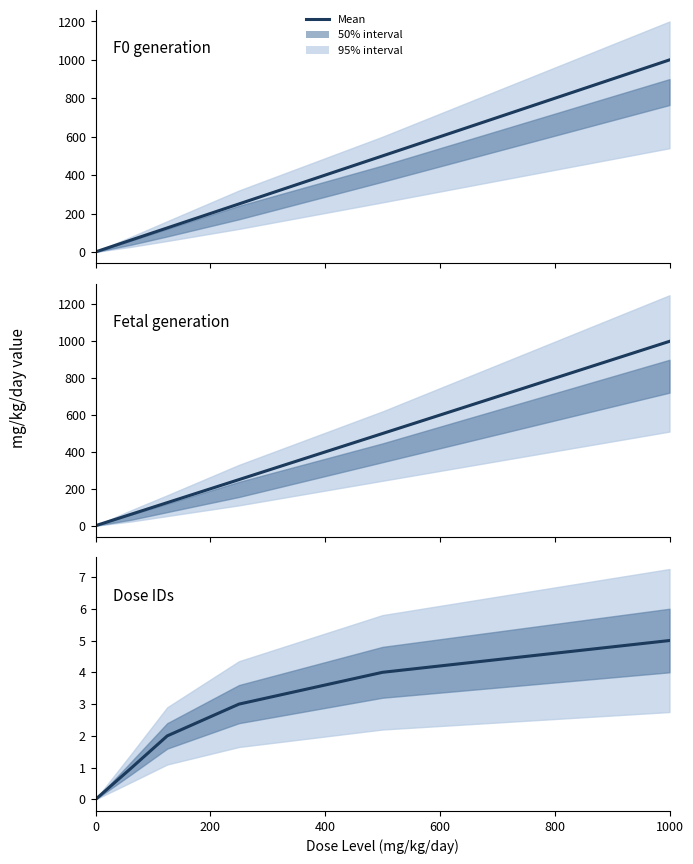

Which series changed the most between 0 and 1000?

F0 generation